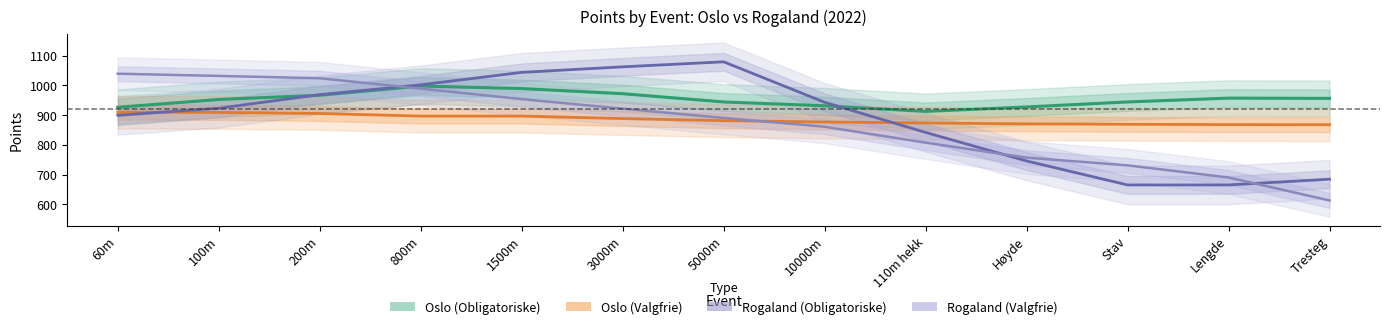

What is the minimum value shown in the chart?

613.0